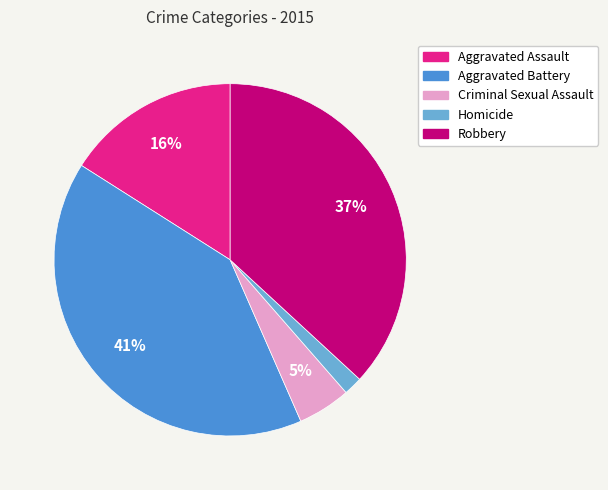

Does Robbery account for over 50% of the chart?

No